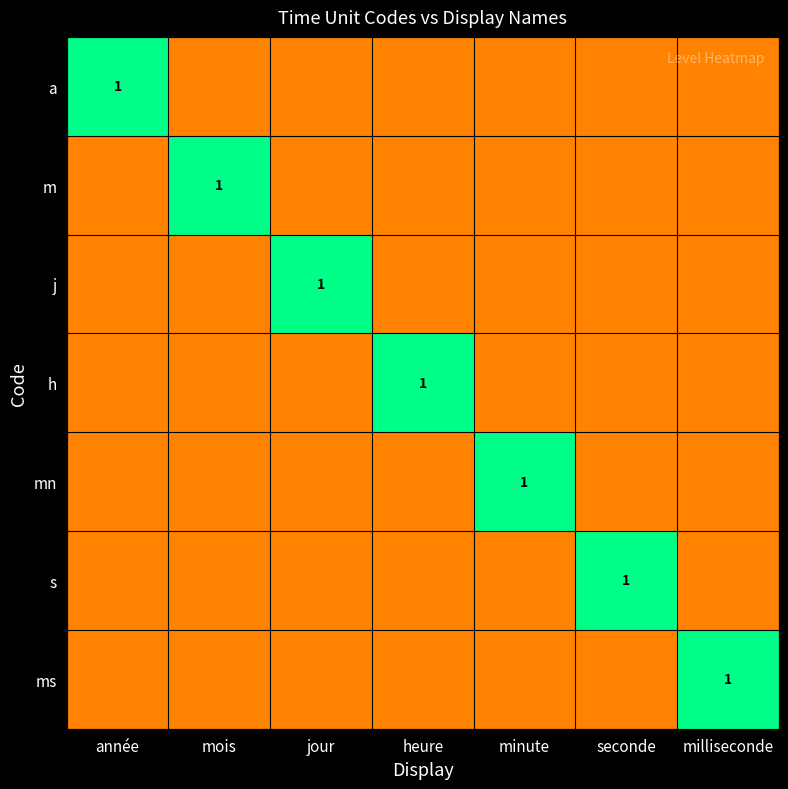

The m series shows 1.0 at mois. True or false?

True